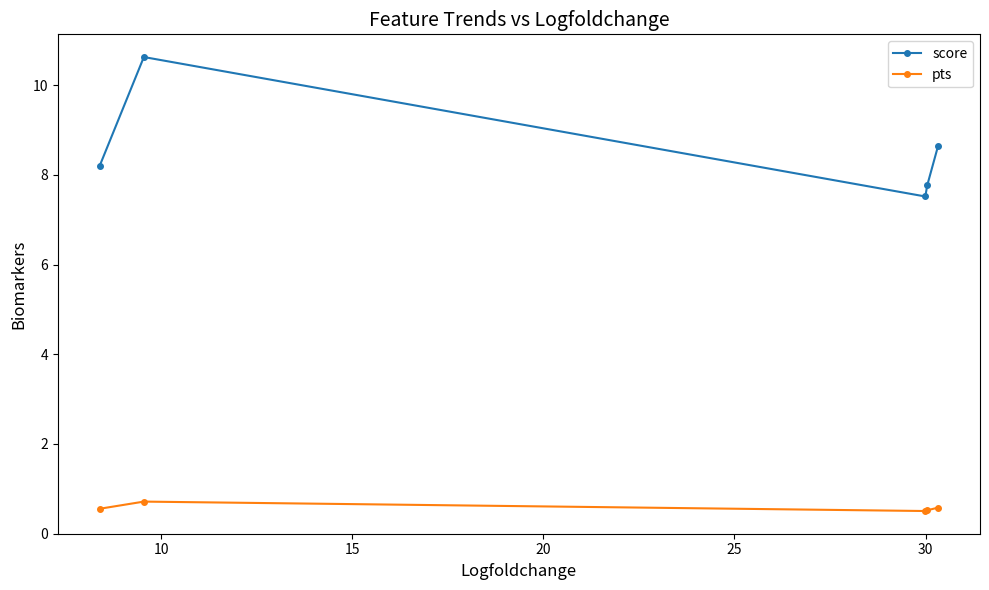

Which series has the widest spread of values?

score